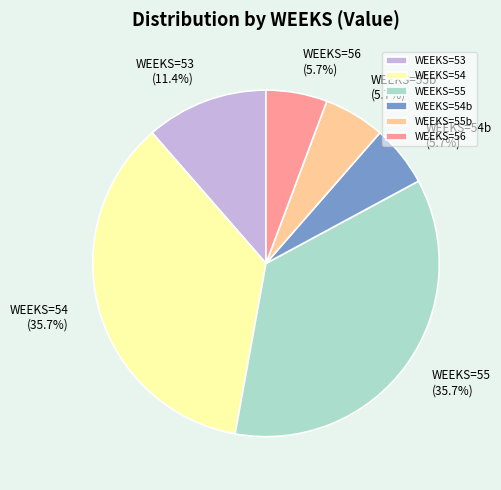

How many segments does this pie chart have?

6